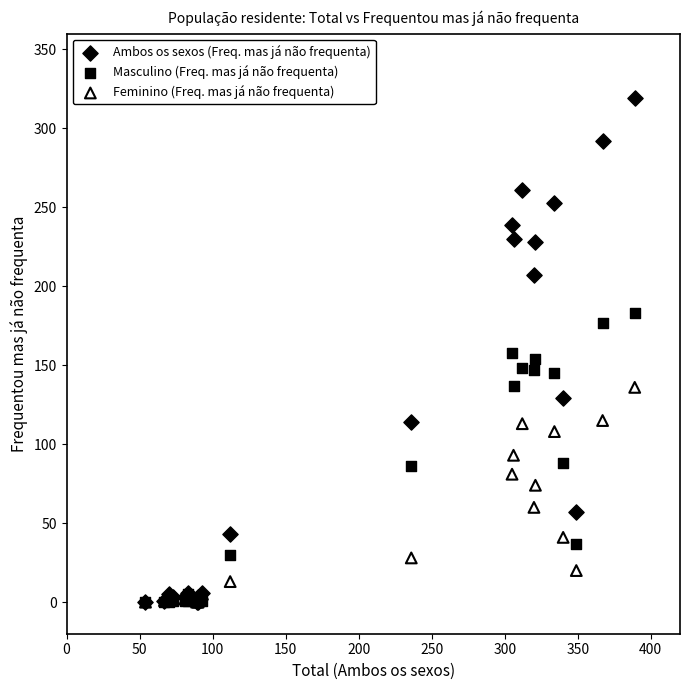

Which series has the largest Y range (max minus min)?

Ambos os sexos (Freq. mas já não frequenta)